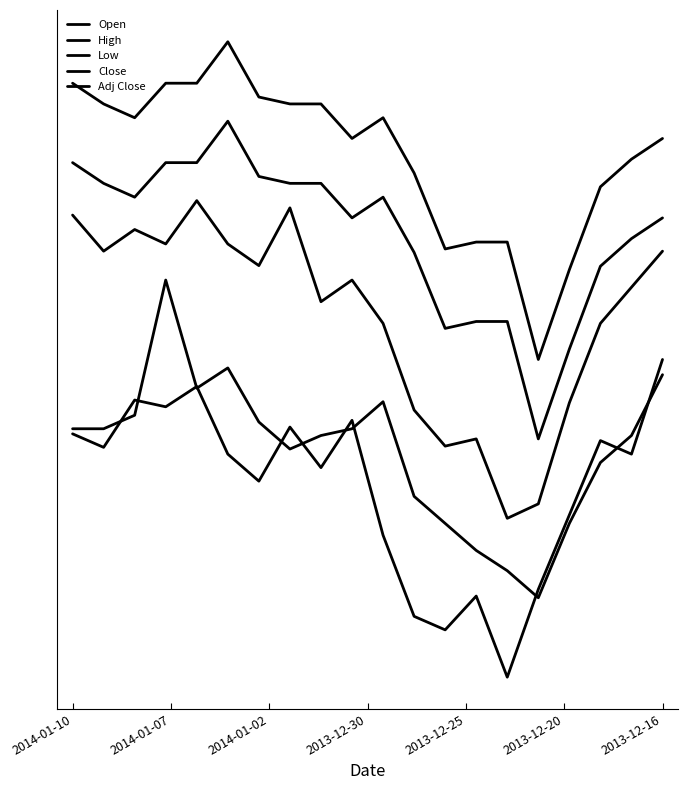

Is this an area chart (filled region under the line)?

No